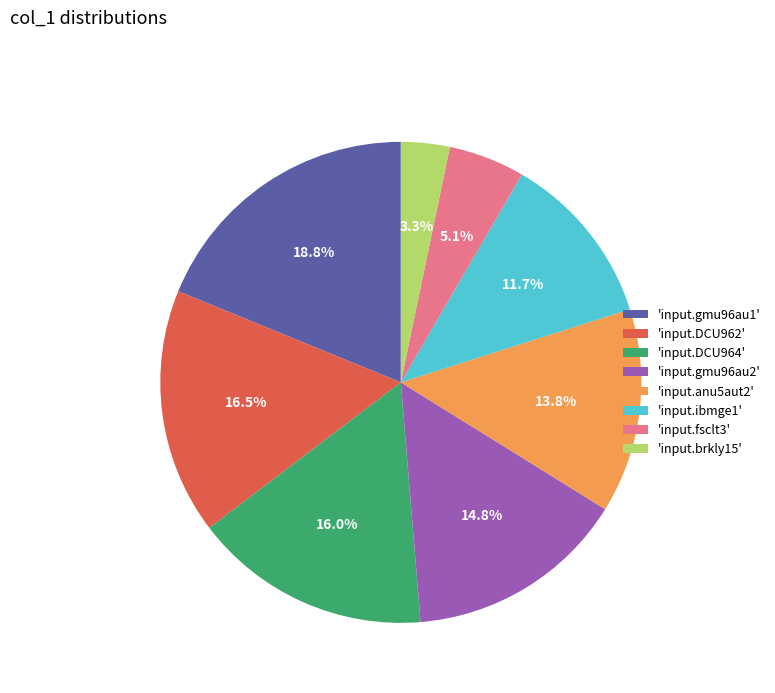

How many slices are in this pie chart?

8